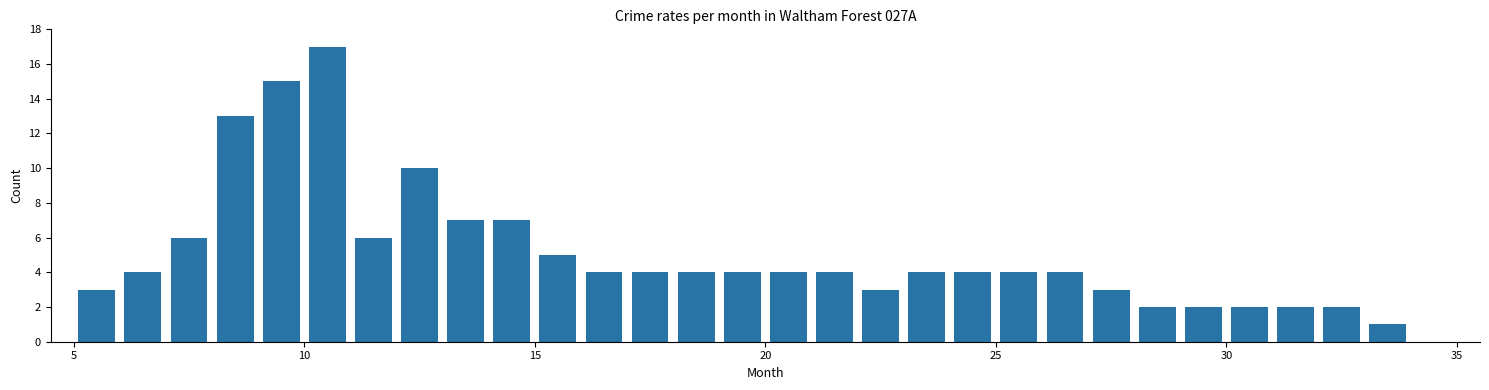

Around what value on the x-axis is the tallest bar? Give the approximate position of its centre, as read against the axis.

10.5